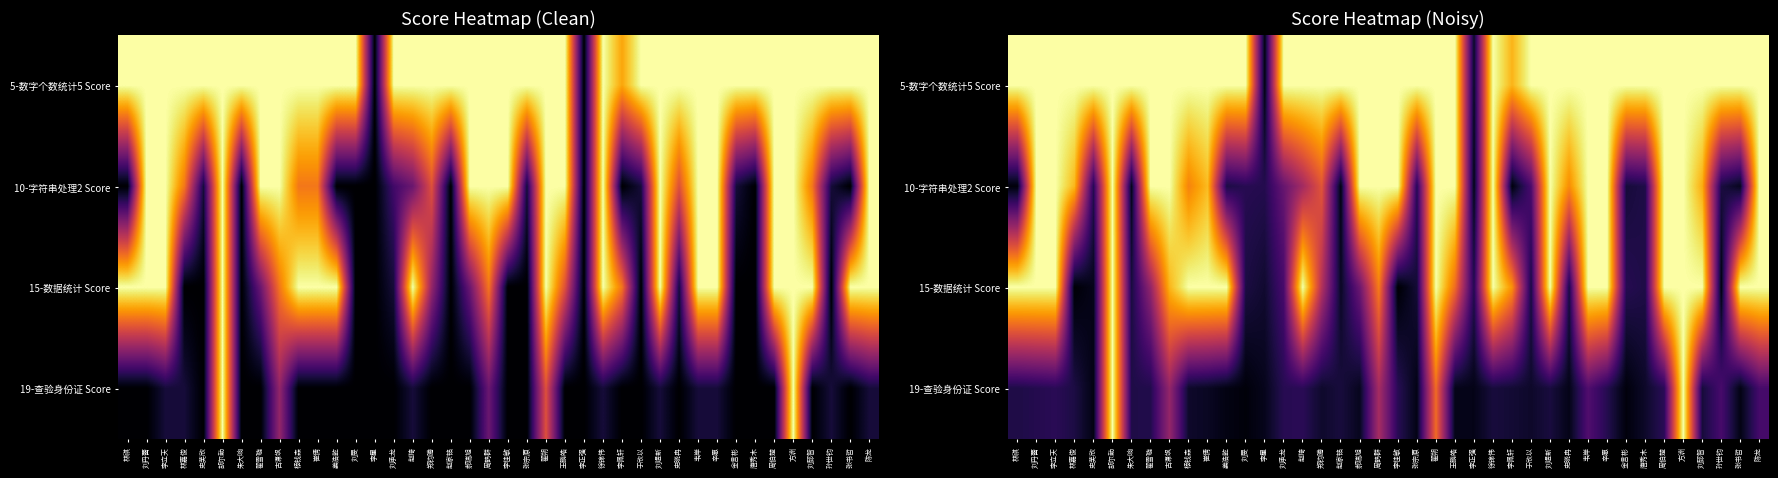

True or false: 10-字符串处理2 Score has a value of 100.0 at 王鹏皓.

True